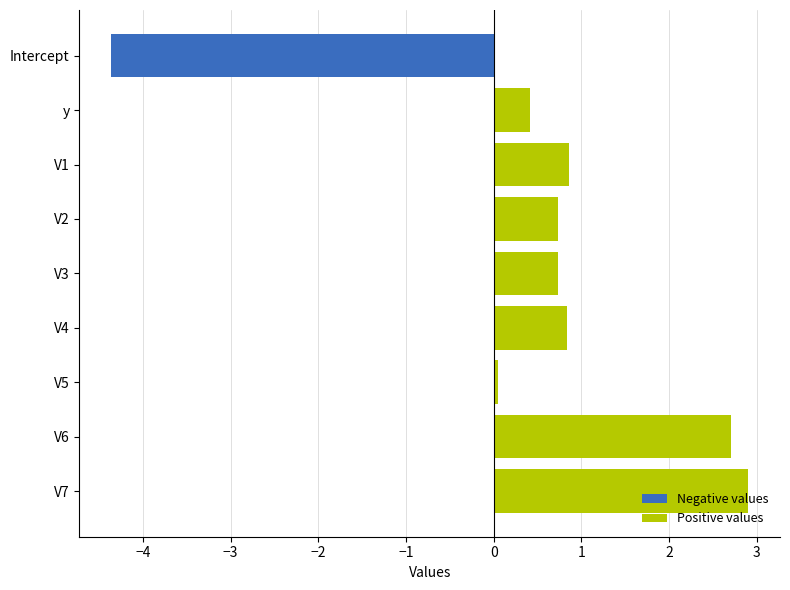

What is the average value of the Negative values series?

-0.5